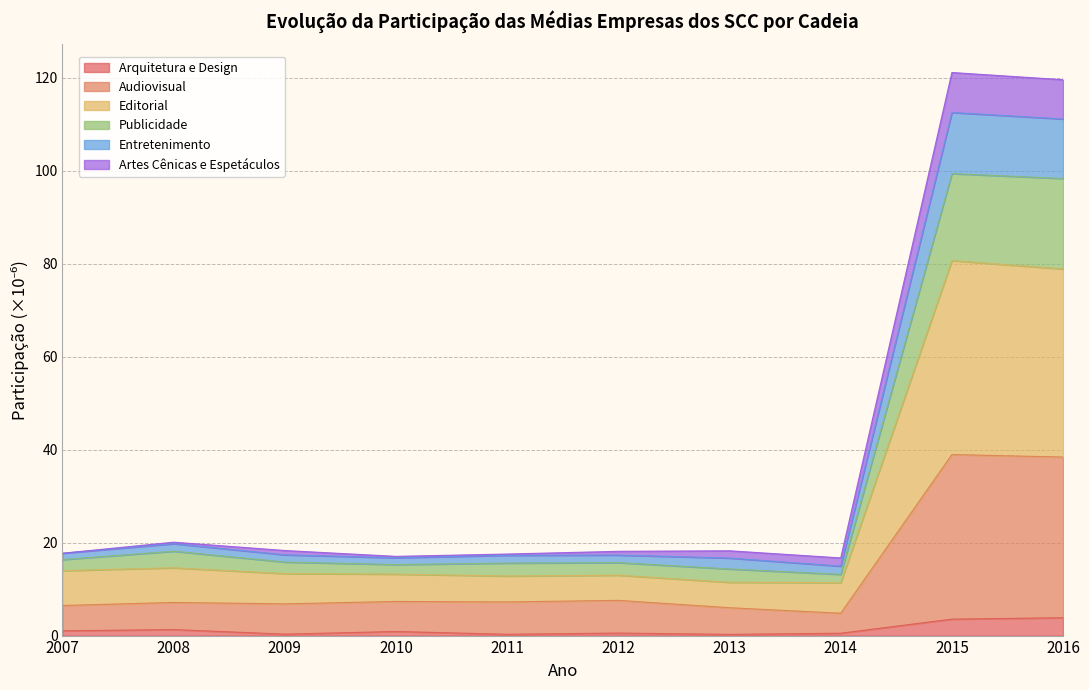

What is the total value across all series at 2015?

121.1